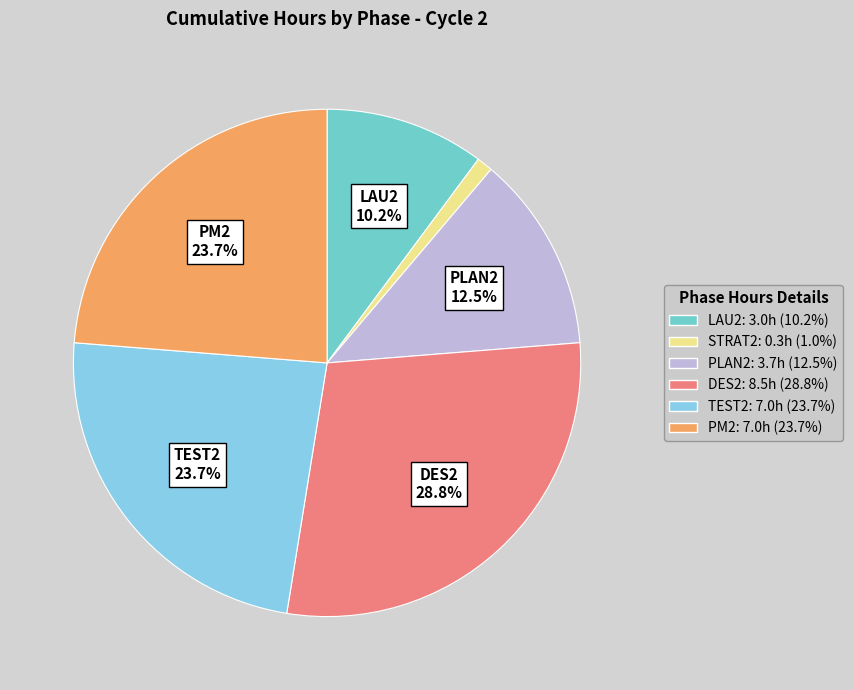

What percentage is NOT represented by LAU2: 3.0h (10.2%)?

89.8%